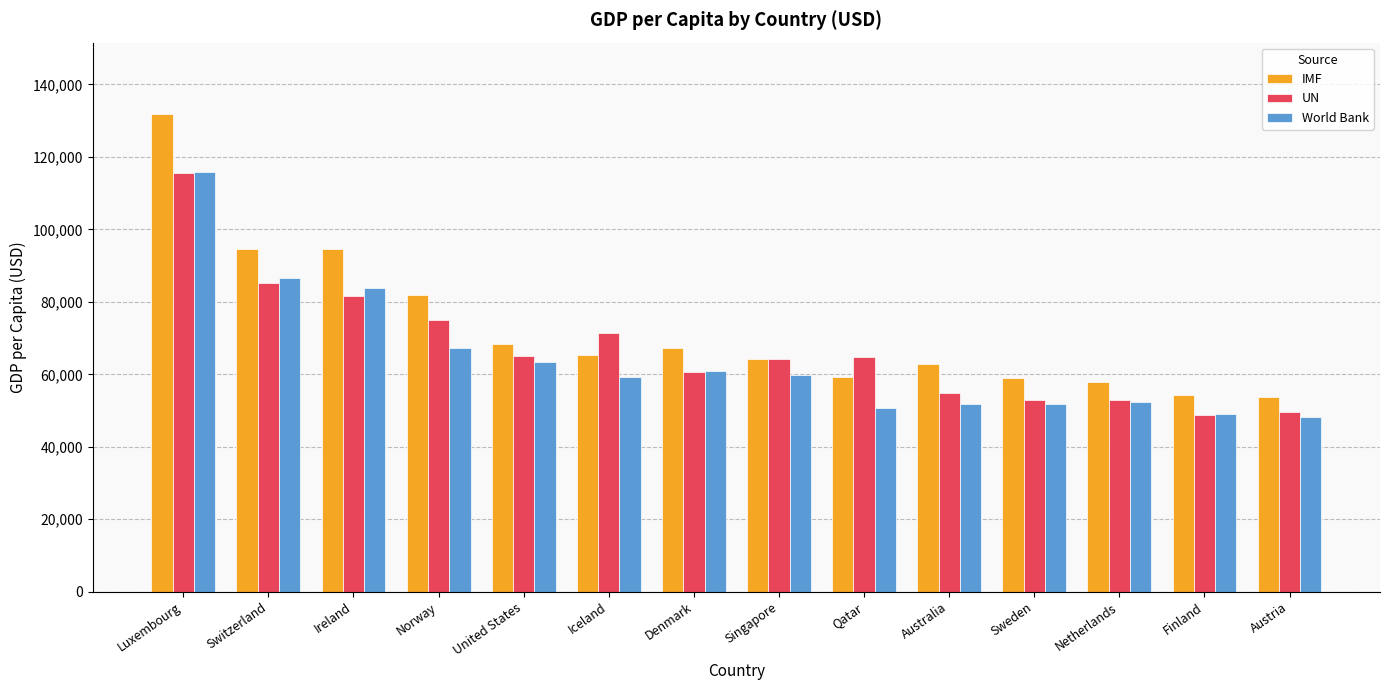

What is the greatest value displayed?

131782